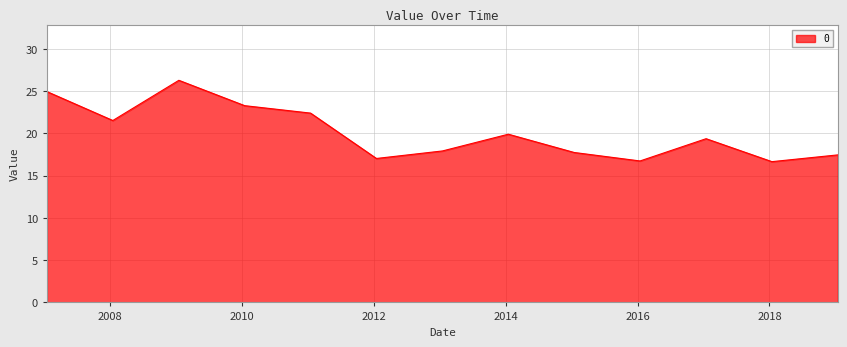

What is the average value?

20.1